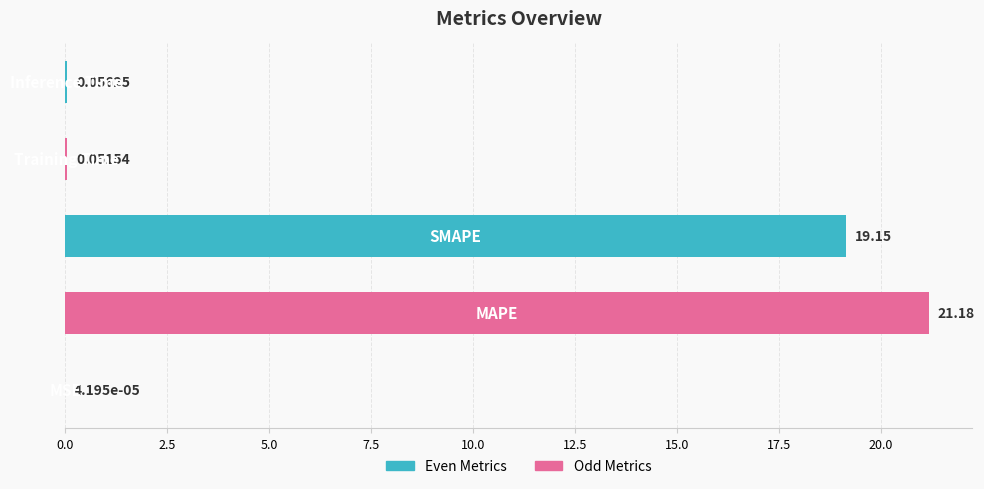

What is the sum of all values?

40.4